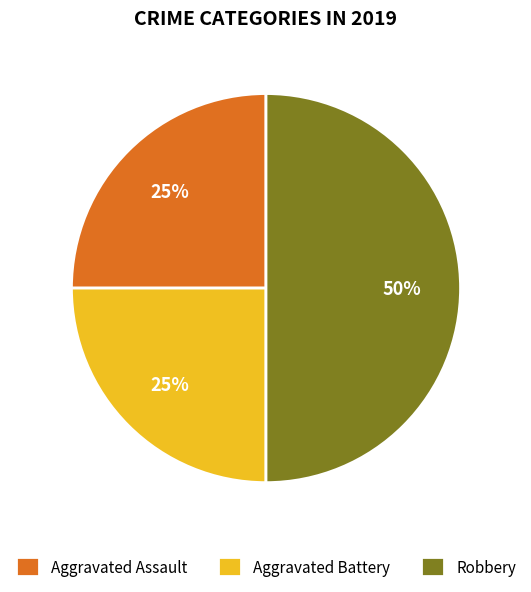

Count the number of slices in the pie.

3